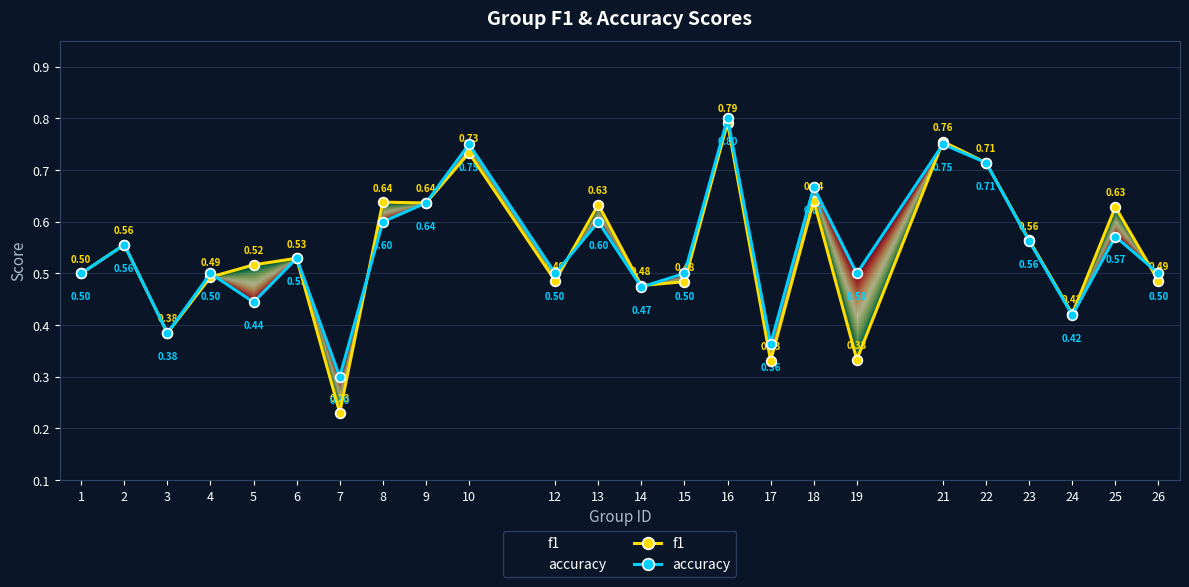

Which has a higher value, 12 or 18?

18